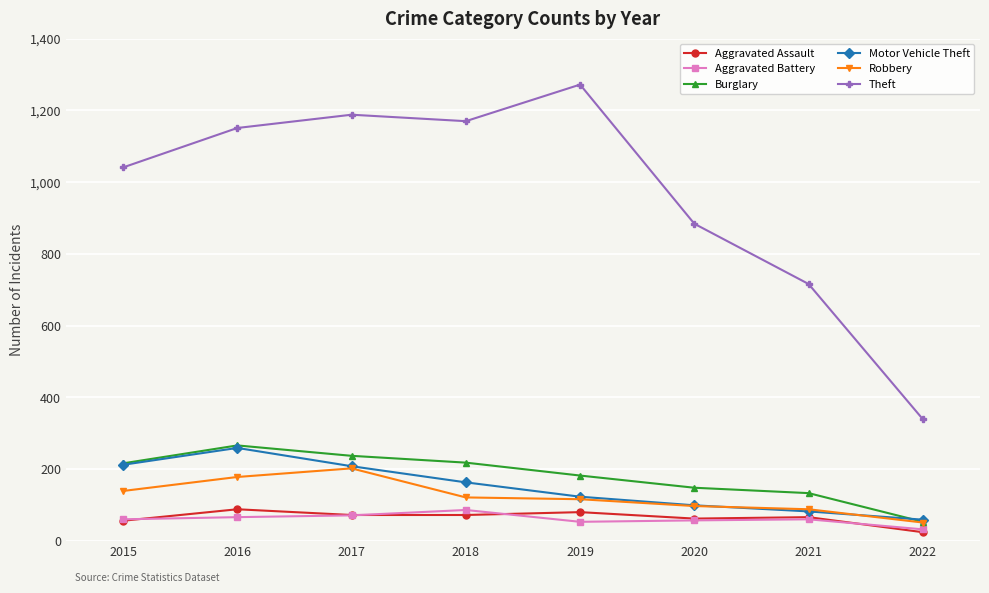

Read the Motor Vehicle Theft value at 2018.

163